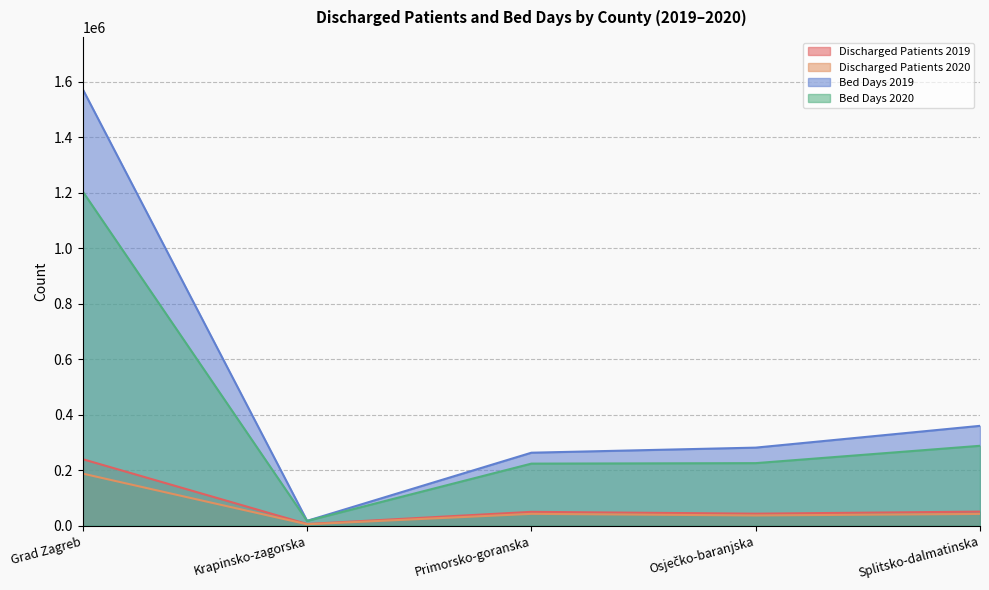

What is the sum of the Bed Days 2020 values at Osječko-baranjska and Primorsko-goranska?

449138